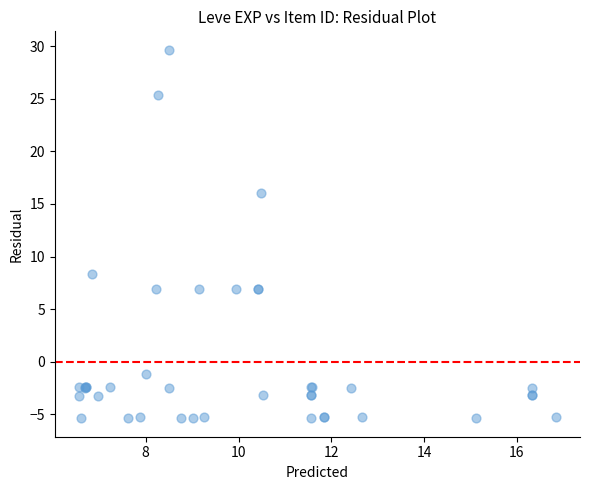

What Y value in the scatter plot is closest to 12?

8.4